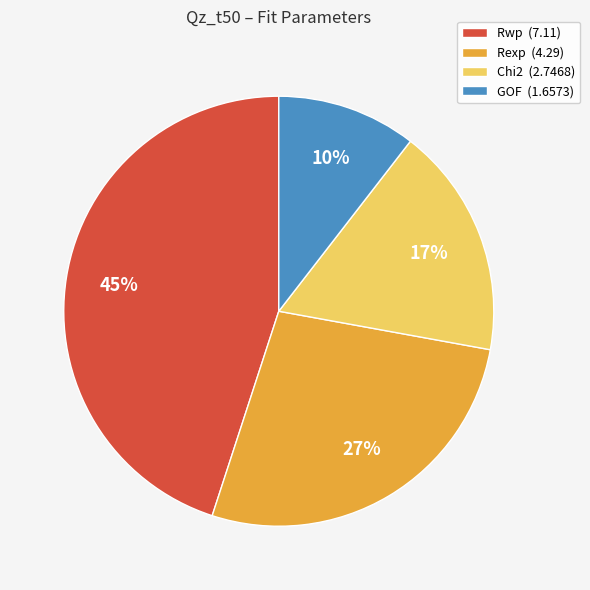

Is it true that GOF is 10% of the pie?

True